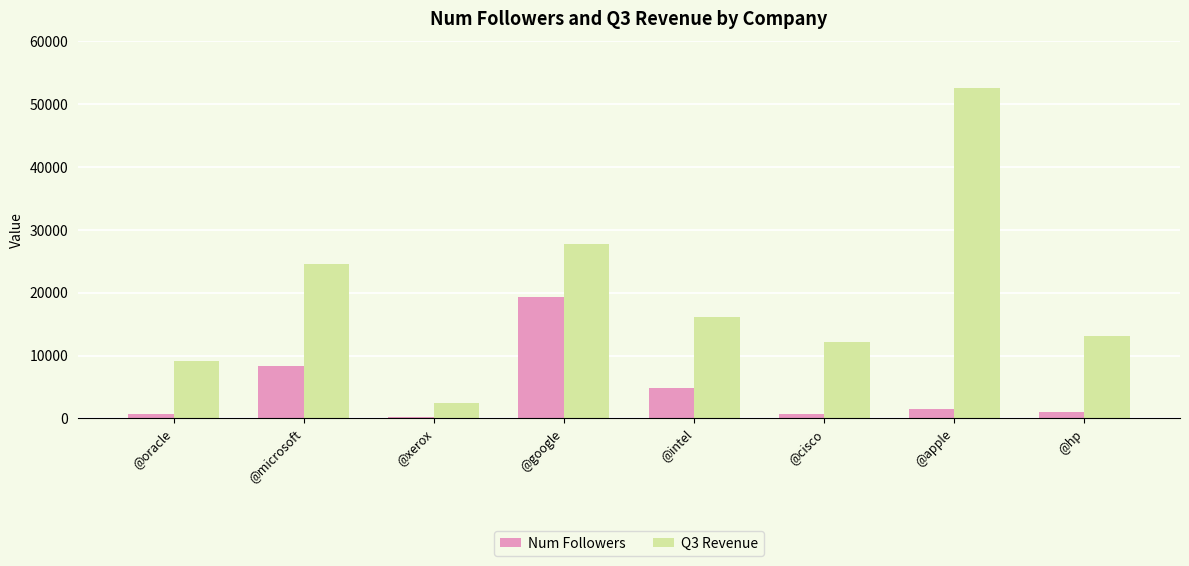

Is it true that Num Followers equals 10474 at @google?

False